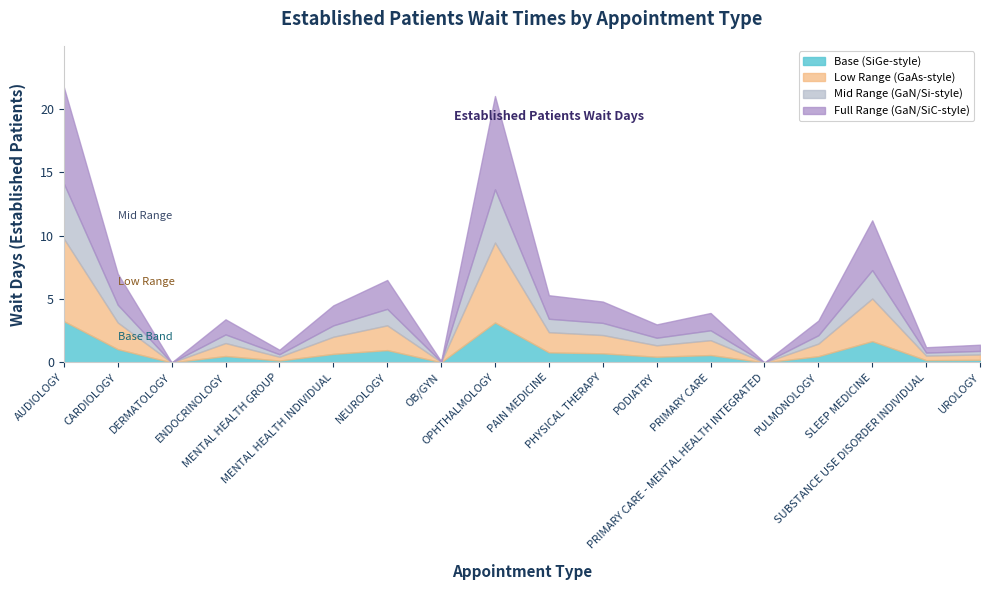

How many values exceed 3?

11